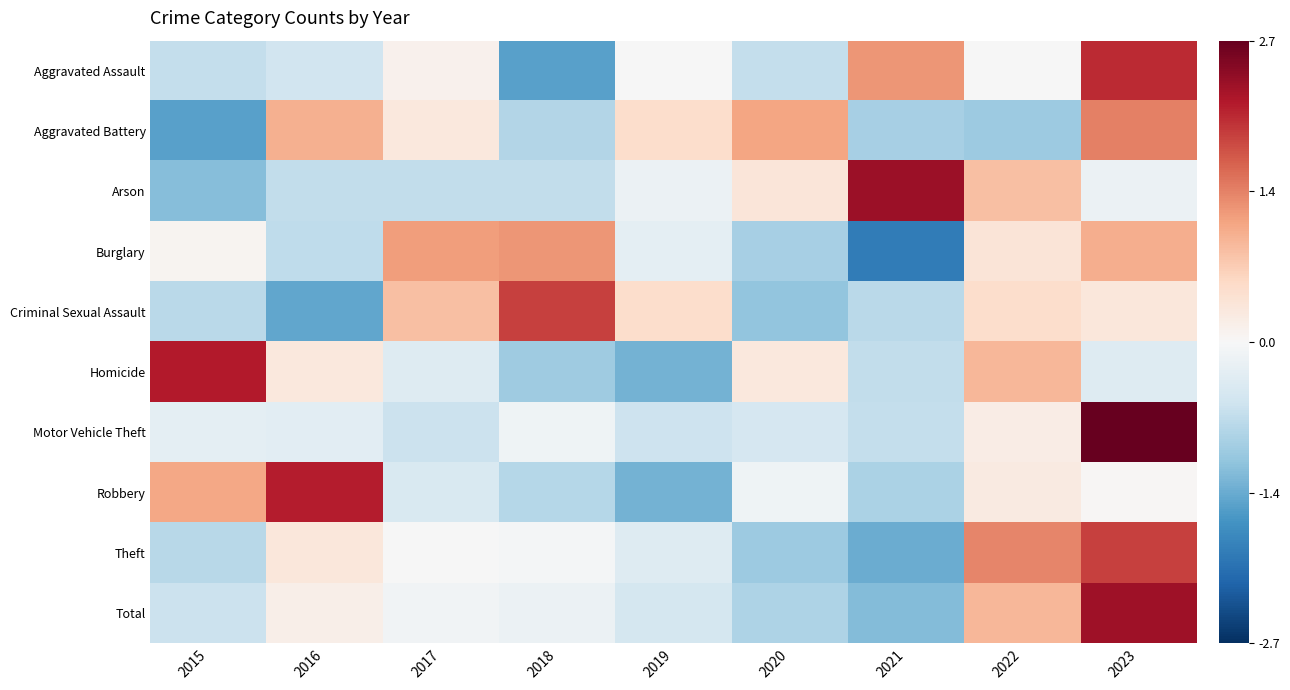

Reading left to right, list all the values displayed in this chart.

Aggravated Assault: 2015=-0.7	2016=-0.5	2017=0.1	2018=-1.5	2019=-0.0	2020=-0.7	2021=1.2	2022=-0.0	2023=2.0
Aggravated Battery: 2015=-1.5	2016=1.0	2017=0.3	2018=-0.8	2019=0.5	2020=1.1	2021=-0.9	2022=-1.0	2023=1.4
Arson: 2015=-1.2	2016=-0.7	2017=-0.7	2018=-0.7	2019=-0.2	2020=0.3	2021=2.3	2022=0.8	2023=-0.2
Burglary: 2015=0.1	2016=-0.7	2017=1.1	2018=1.2	2019=-0.3	2020=-0.9	2021=-1.9	2022=0.4	2023=1.0
Criminal Sexual Assault: 2015=-0.7	2016=-1.4	2017=0.8	2018=1.9	2019=0.5	2020=-1.1	2021=-0.7	2022=0.5	2023=0.3
Homicide: 2015=2.2	2016=0.3	2017=-0.3	2018=-1.0	2019=-1.3	2020=0.3	2021=-0.7	2022=0.9	2023=-0.3
Motor Vehicle Theft: 2015=-0.3	2016=-0.3	2017=-0.6	2018=-0.1	2019=-0.6	2020=-0.5	2021=-0.7	2022=0.2	2023=2.7
Robbery: 2015=1.1	2016=2.2	2017=-0.4	2018=-0.8	2019=-1.3	2020=-0.1	2021=-0.9	2022=0.2	2023=0.0
Theft: 2015=-0.8	2016=0.3	2017=-0.0	2018=-0.1	2019=-0.3	2020=-1.0	2021=-1.4	2022=1.3	2023=1.9
Total: 2015=-0.6	2016=0.2	2017=-0.1	2018=-0.2	2019=-0.5	2020=-0.8	2021=-1.2	2022=0.9	2023=2.3